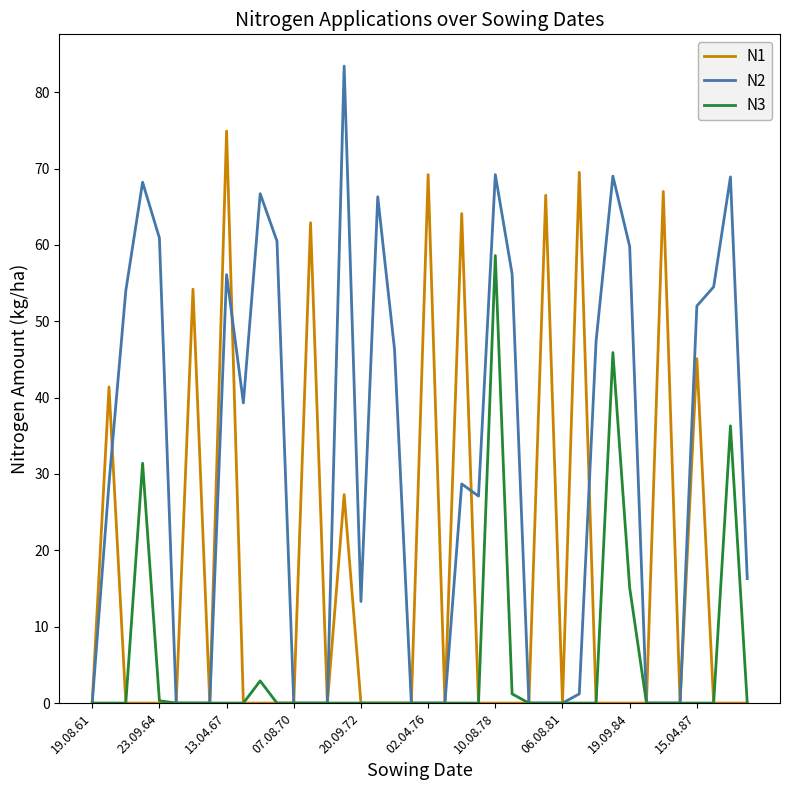

List the series in order of their overall mean, lowest first.

N3, N1, N2